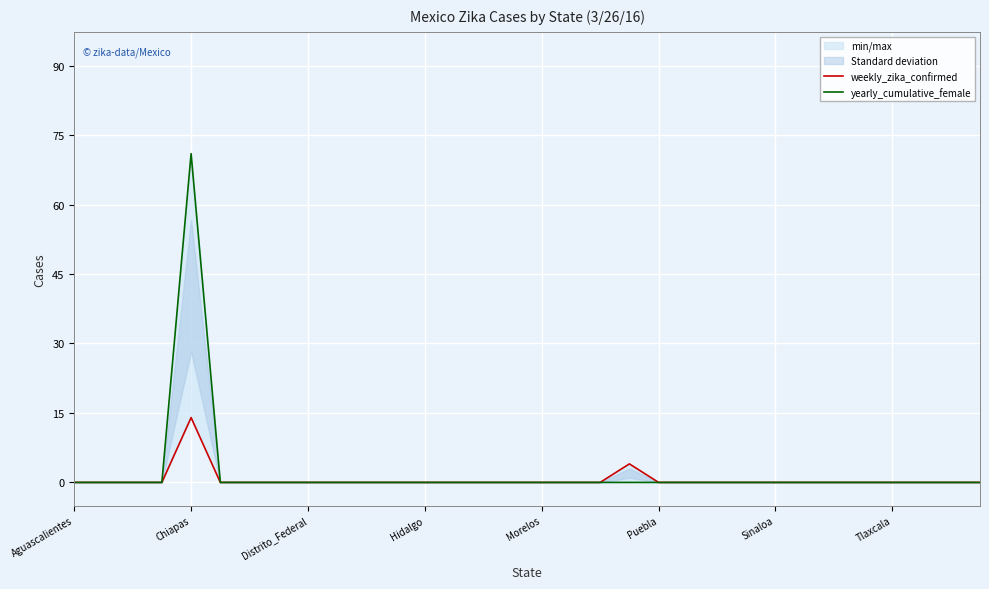

Which series has the widest spread of values?

yearly_cumulative_female